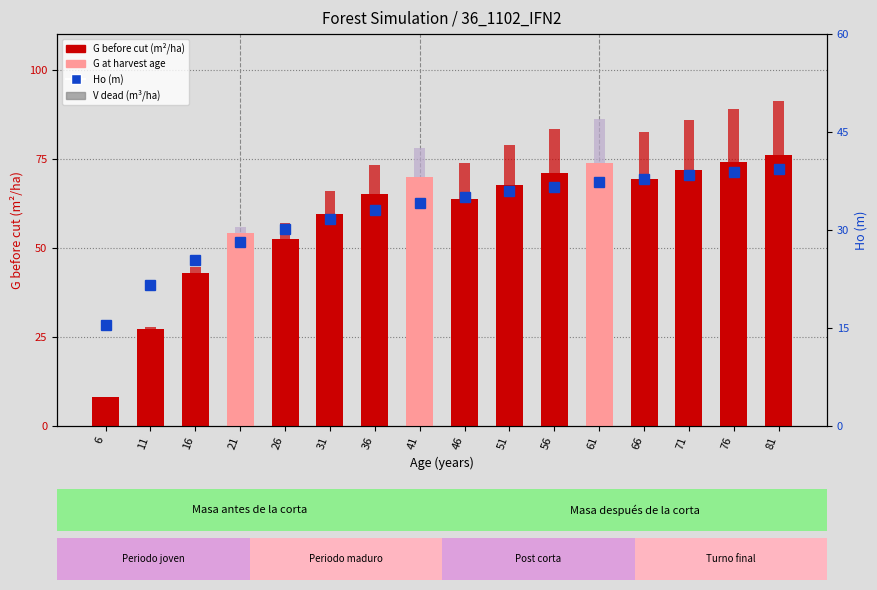

What is the sum of all Ho (m) values?

519.1